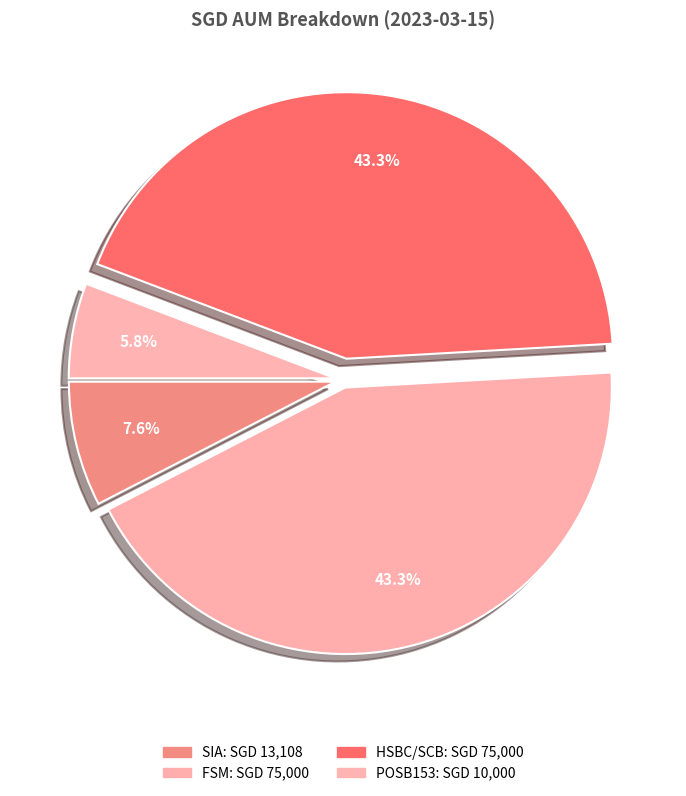

How many segments does this pie chart have?

4